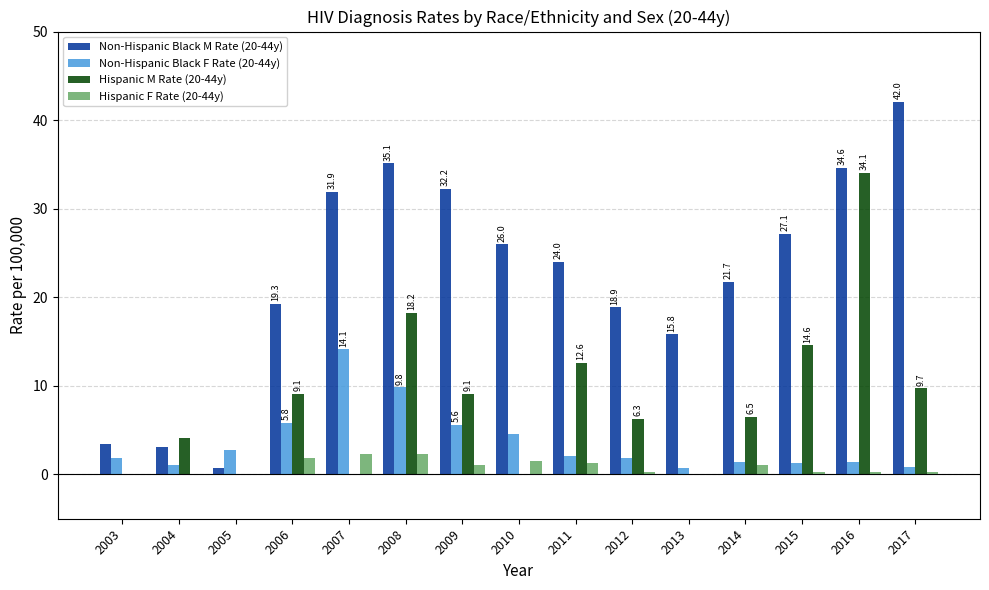

At which category does the chart reach its peak across all series?

2017